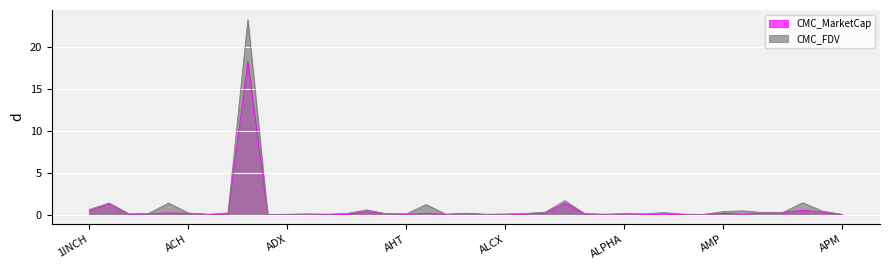

What is the label of the 26th point from the right?

AGI